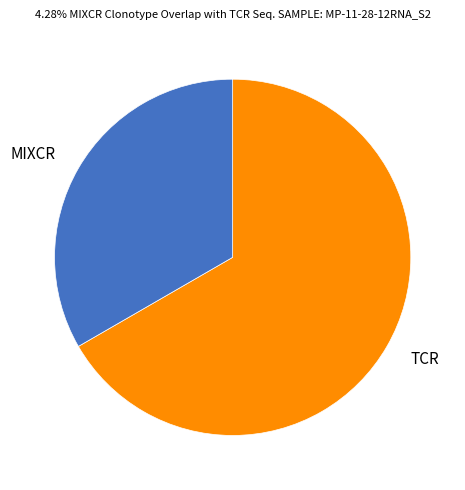

Is there a majority slice in this chart?

Yes